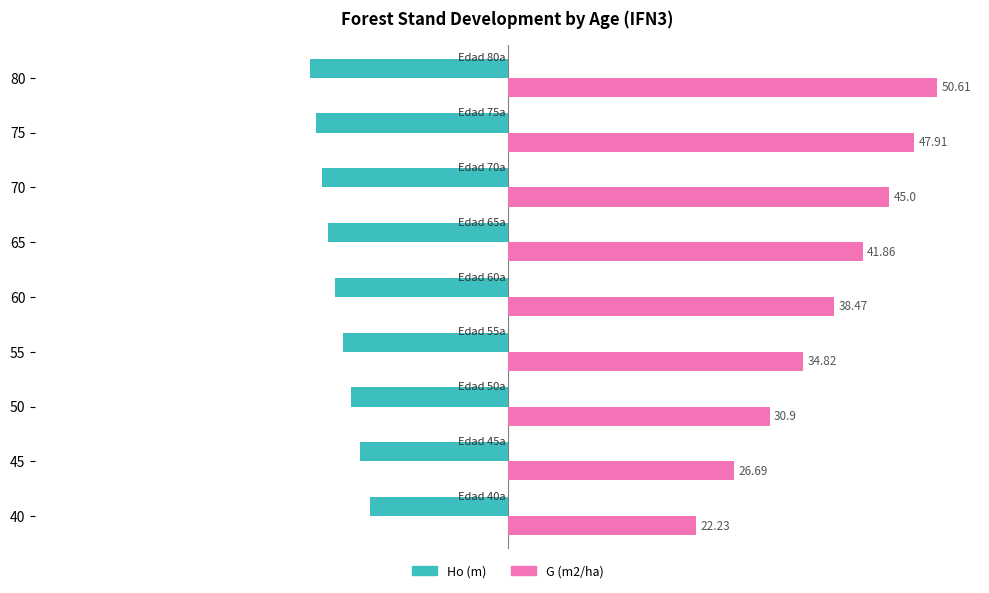

What are all the series names shown in the legend?

Ho (m), G (m2/ha)